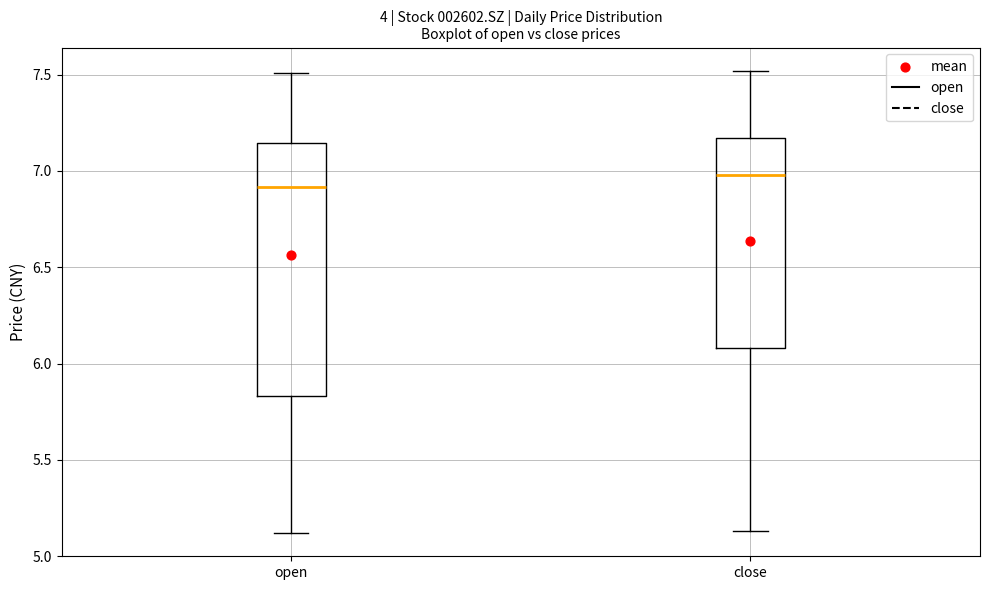

Reading left to right, read every box against the y-axis: the position of its median line, the range the box covers, and the ends of its whiskers. The values are not printed on the chart, so give them approximately, as read against the axis.

open: median 6.90, box 5.85 to 7.15, whiskers 5.10 to 7.50
close: median 7.00, box 6.10 to 7.15, whiskers 5.15 to 7.50